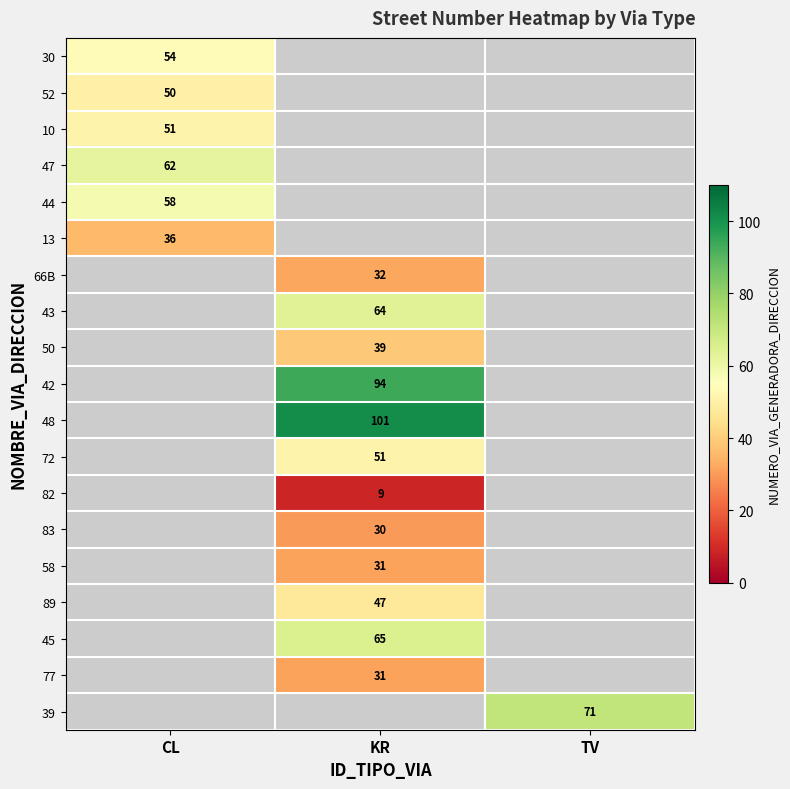

The value of 58 at KR is 20. True or false?

False